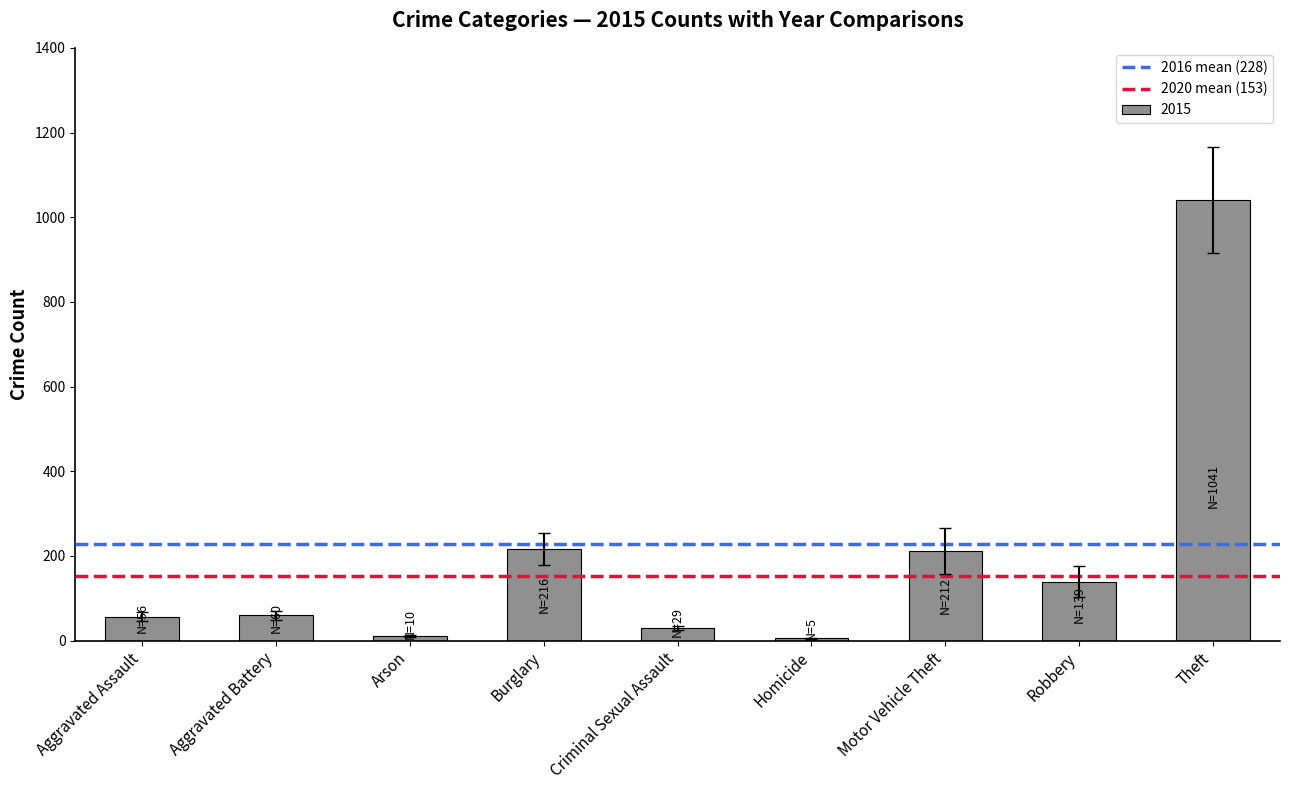

Is it true that the value at Aggravated Battery is 60?

True